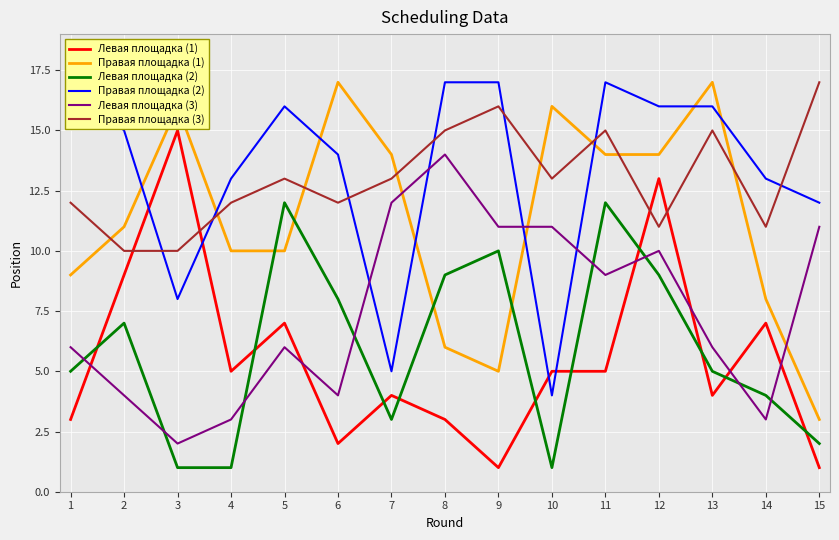

Read the Правая площадка (2) value at 14, to the nearest 10.

10